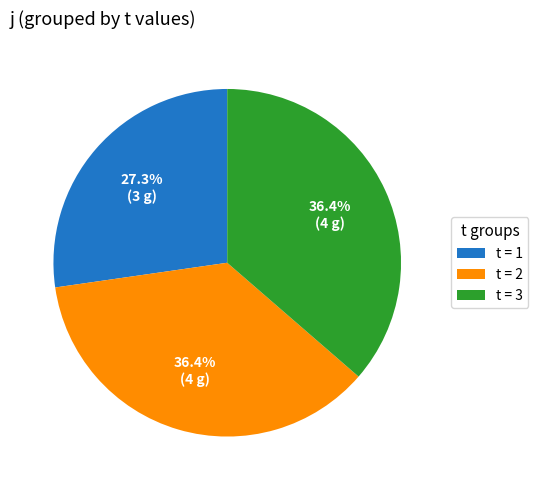

Is there any slice that represents more than half of the pie?

No